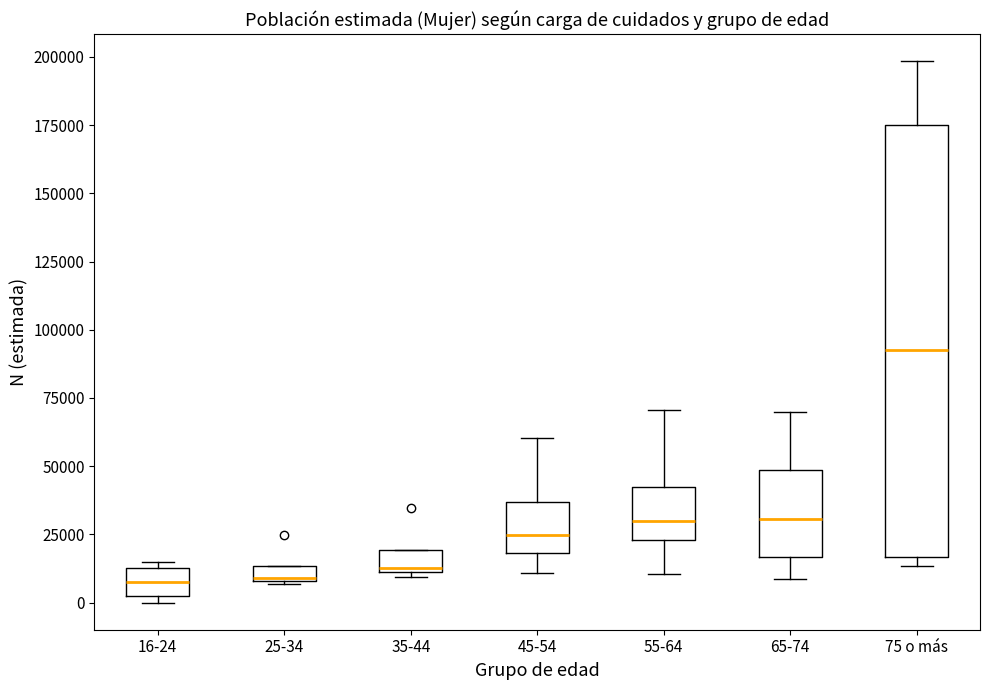

Which box has the highest median line?

75 o más